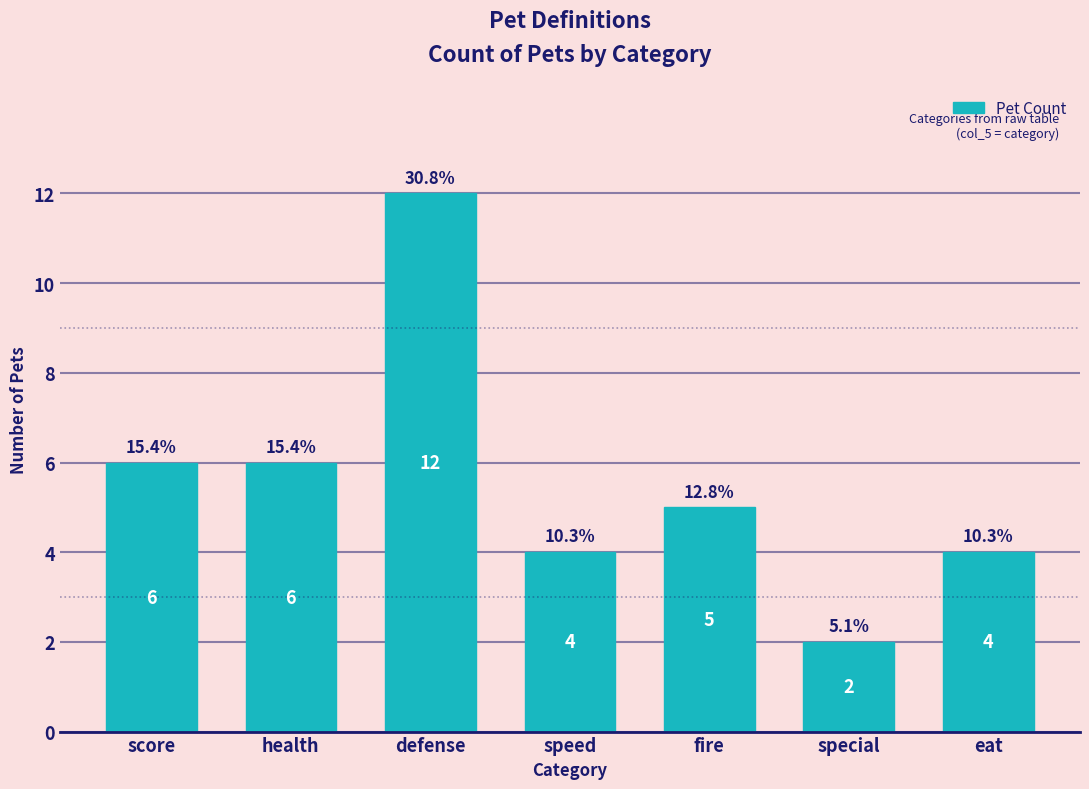

What is the value of the 6th bar from the left?

2